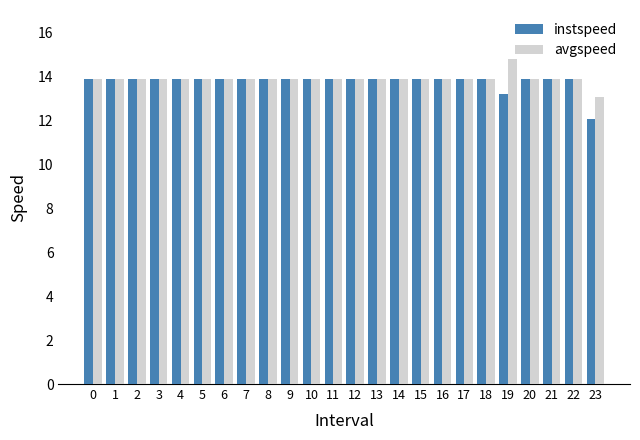

The avgspeed series shows 13.9 at 17. True or false?

True